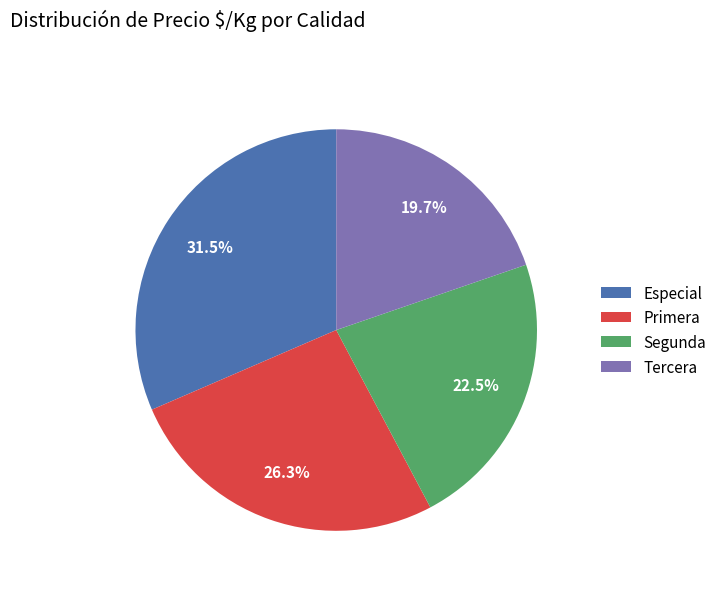

To the nearest percent, what is the difference between the largest and smallest slice percentages?

12%